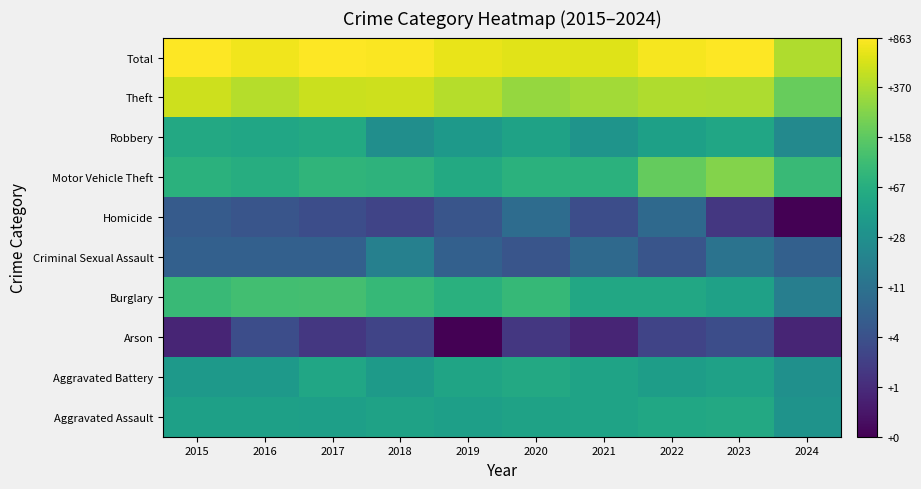

At 2016, list the series in order from largest to smallest.

Total, Theft, Burglary, Motor Vehicle Theft, Robbery, Aggravated Assault, Aggravated Battery, Criminal Sexual Assault, Homicide, Arson